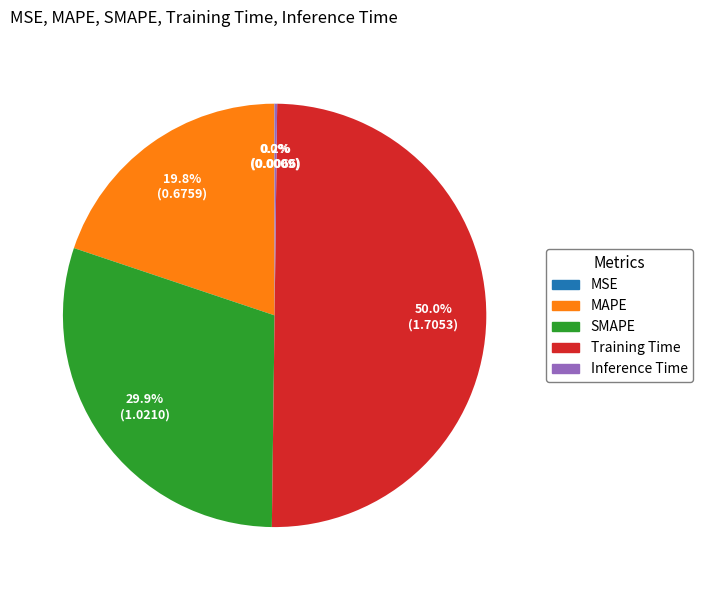

What percentage is NOT represented by SMAPE?

70.1%